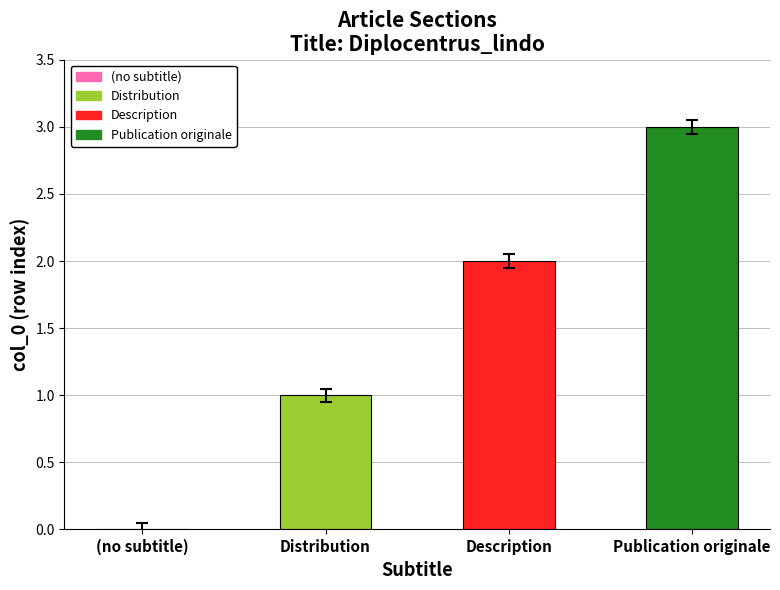

Reading left to right, extract all data points from this chart.

(no subtitle)=0	Distribution=1	Description=2	Publication originale=3